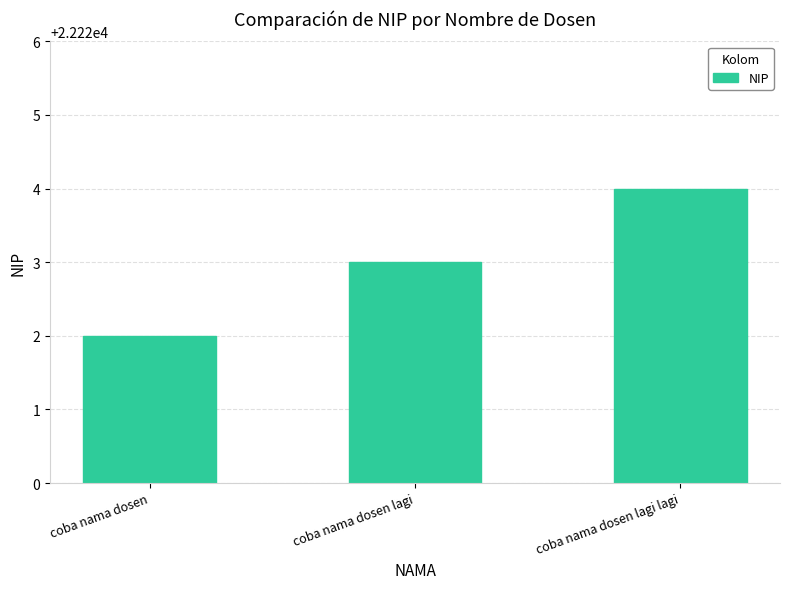

What is the change in value from coba nama dosen lagi to coba nama dosen lagi lagi?

+1